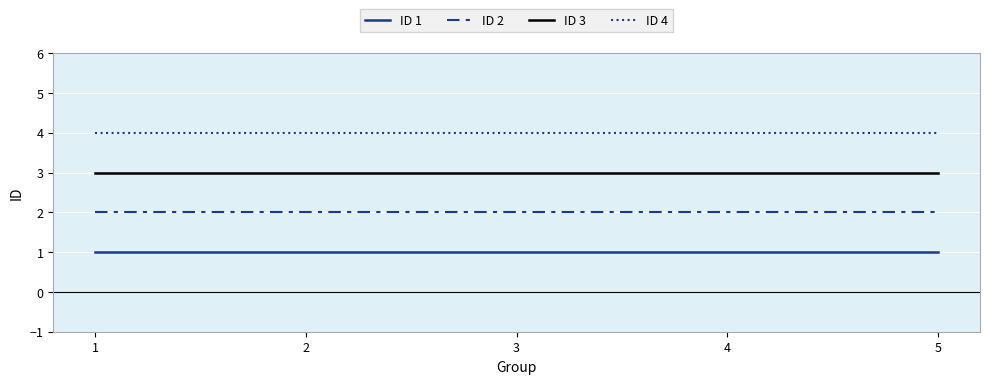

Reading left to right, transcribe all the data shown in this chart.

ID 1: 1	1	1	1	1
ID 2: 2	2	2	2	2
ID 3: 3	3	3	3	3
ID 4: 4	4	4	4	4